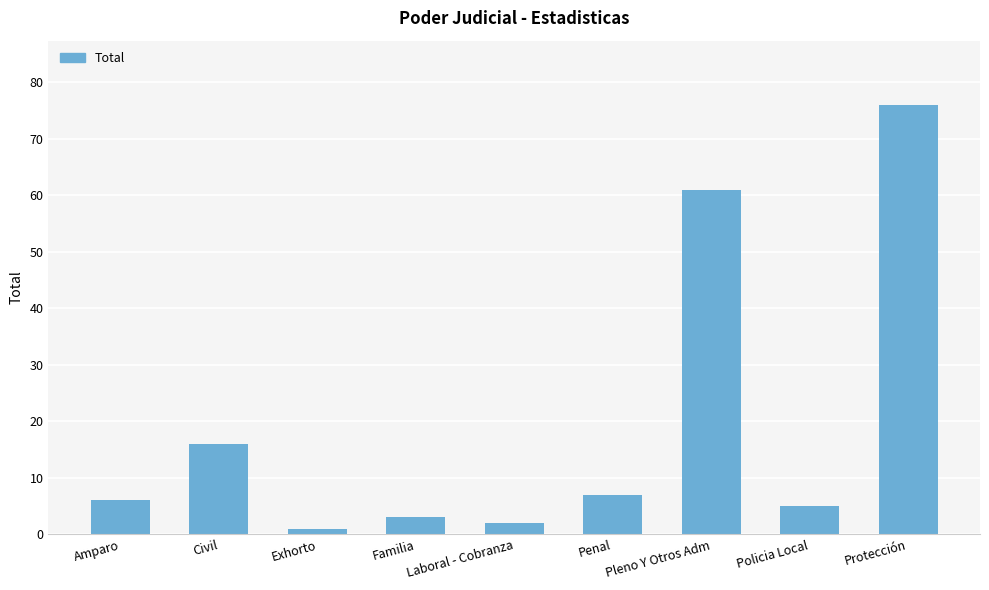

What is the approximate value at Familia, to the nearest 5?

5